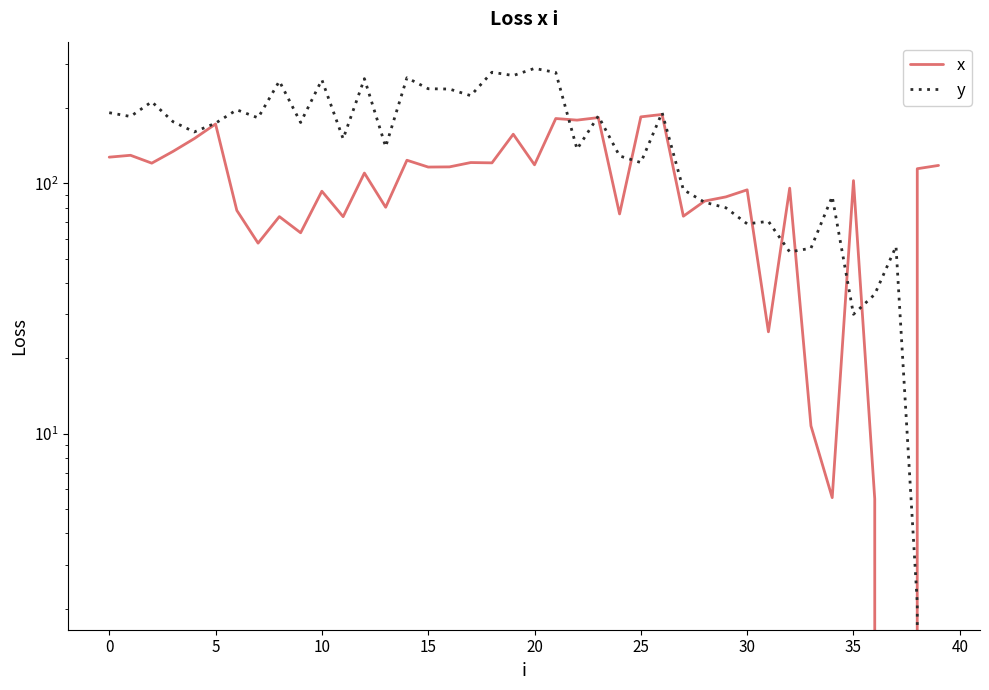

Which series has the largest range (max minus min)?

y